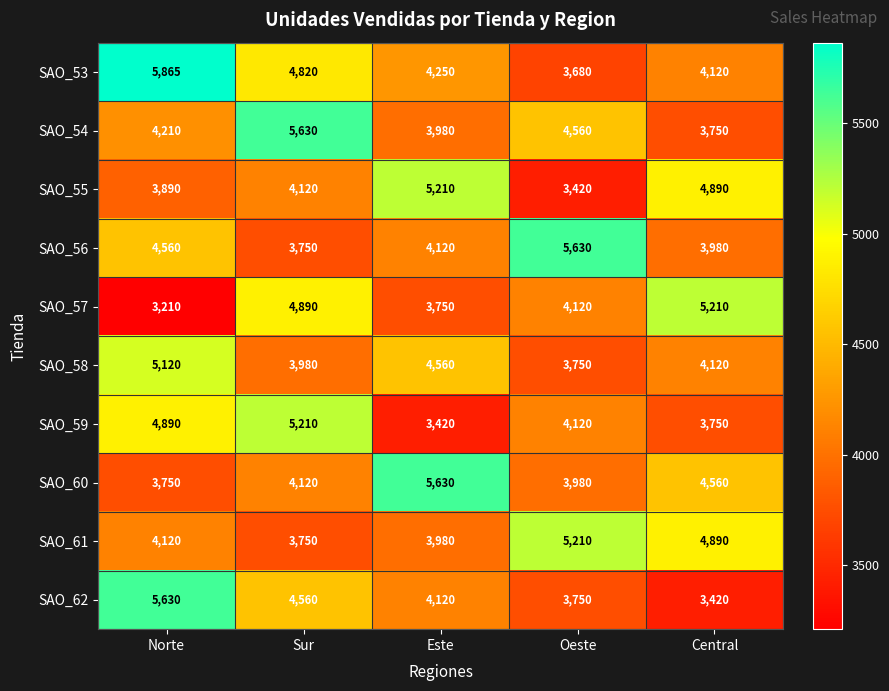

Where does the SAO_59 series first go above 4120?

Norte